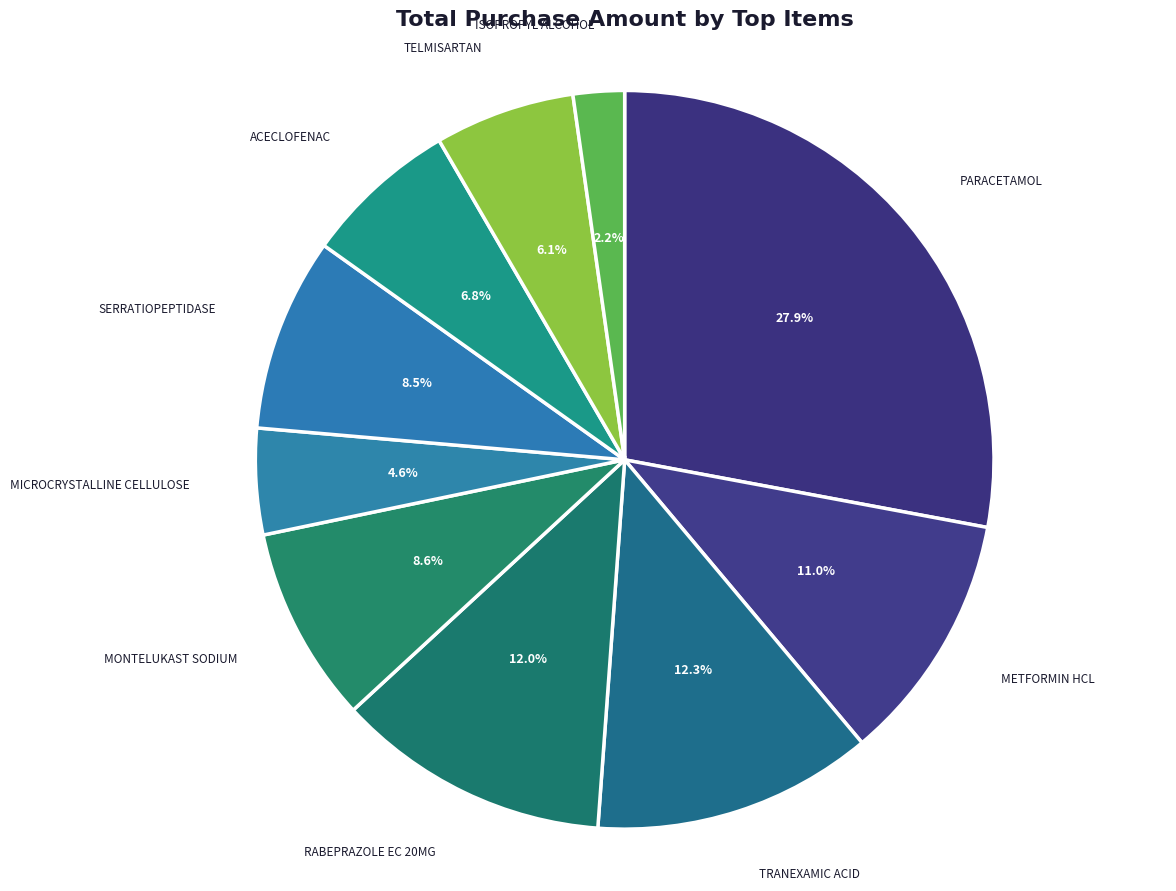

How many slices are in this pie chart?

10